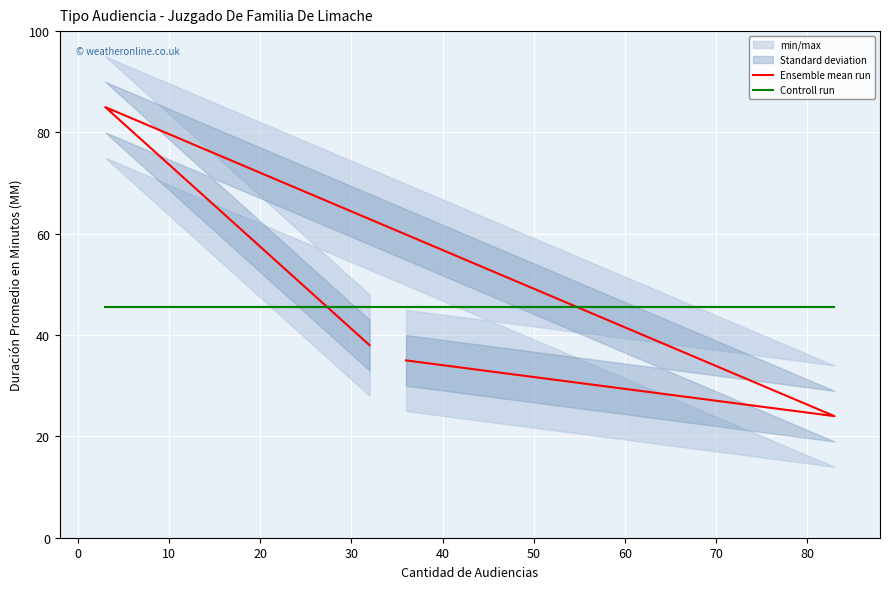

Does the chart display data point markers on the line(s)?

No